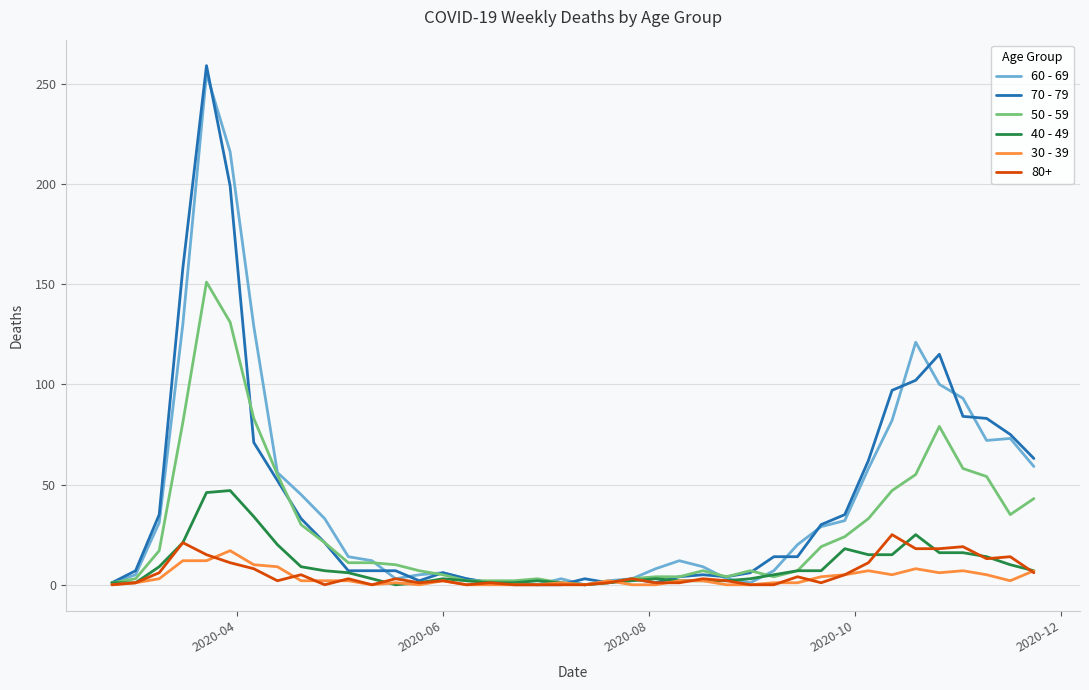

True or false: 70 - 79 has more than 1 points higher than both neighbors.

True